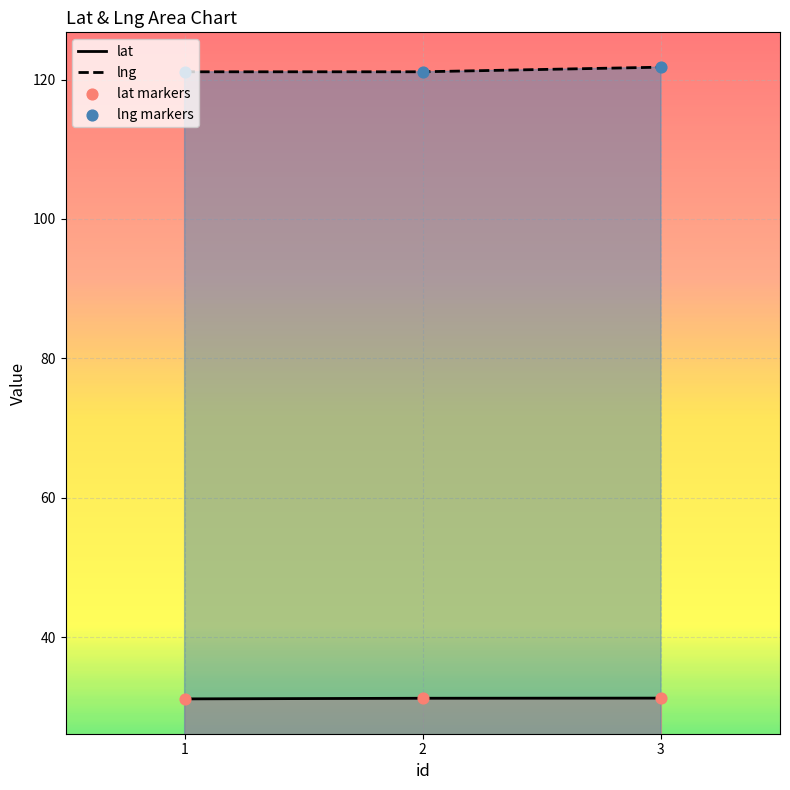

Which series reaches the maximum Y coordinate?

lng